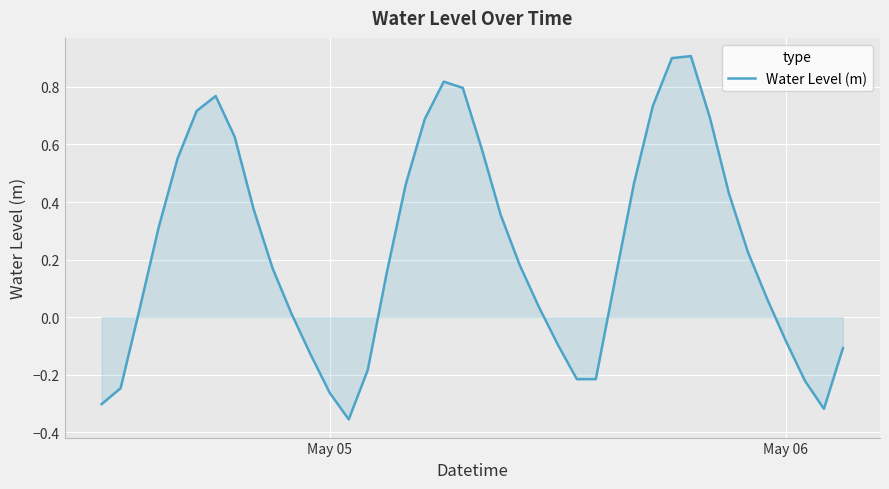

What is the difference between the maximum and minimum values?

1.3